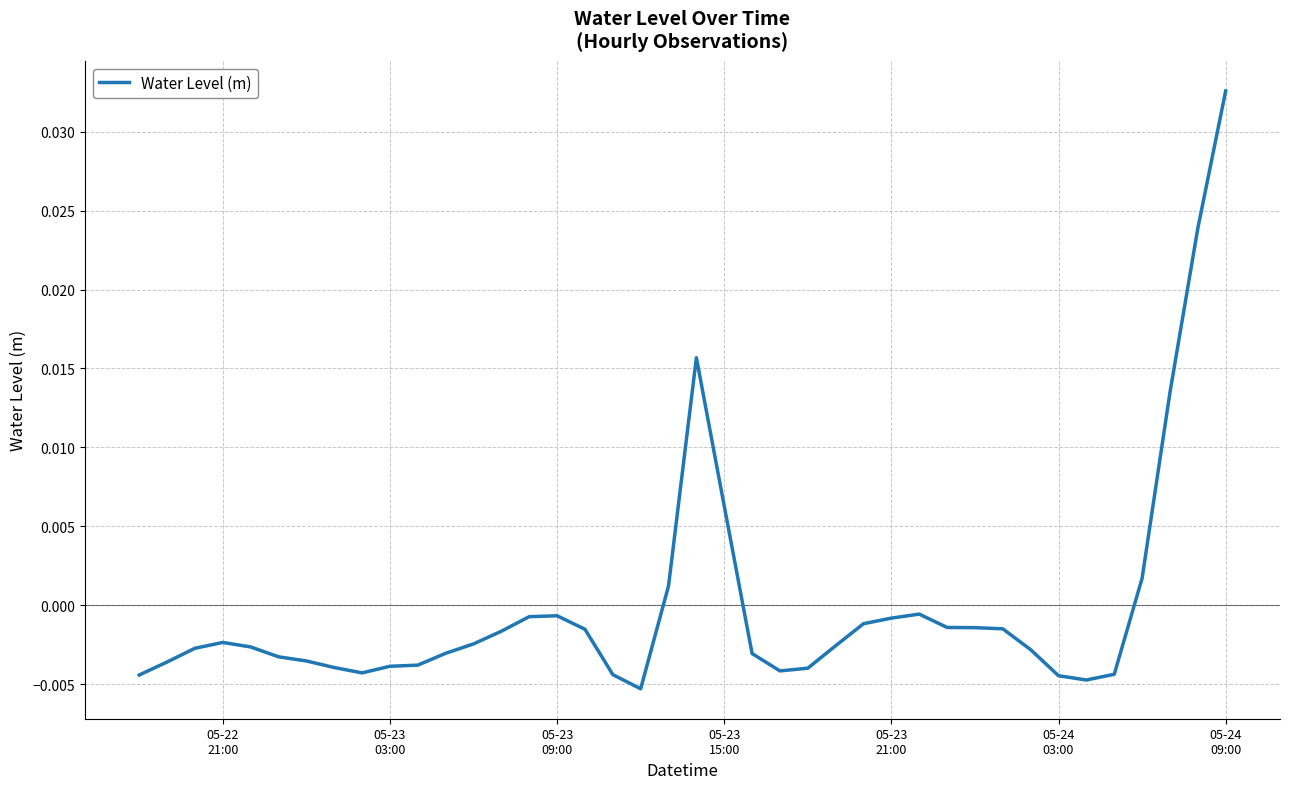

Is this an area chart (filled region under the line)?

No